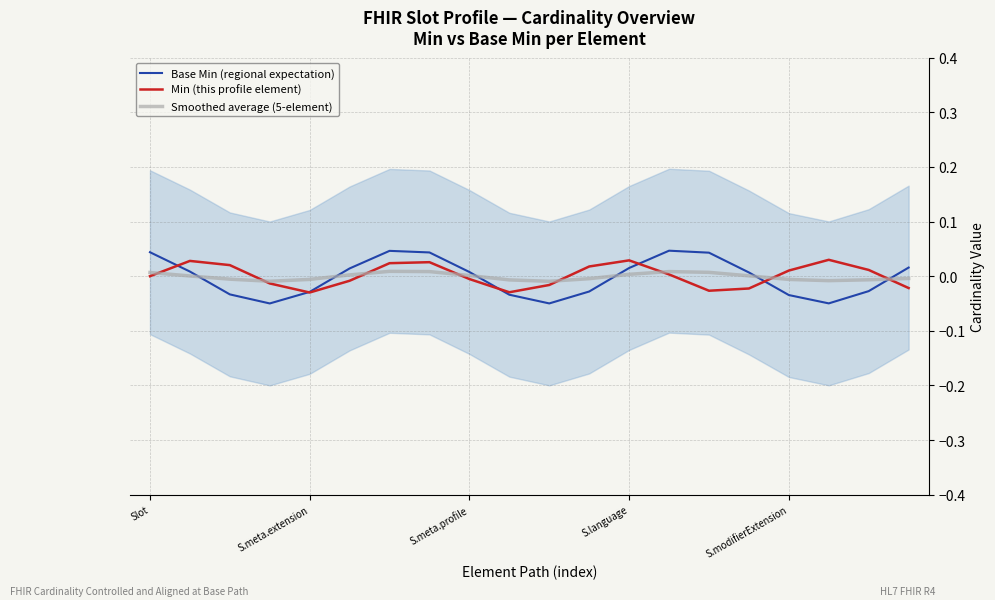

Where is Smoothed average (5-element) nearest to the value 0?

S.meta.extension